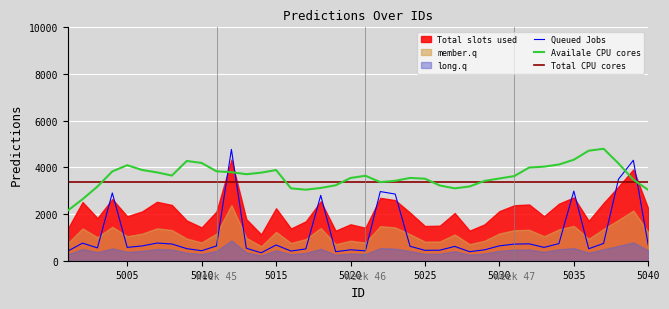

How many lines are shown in the chart?

3